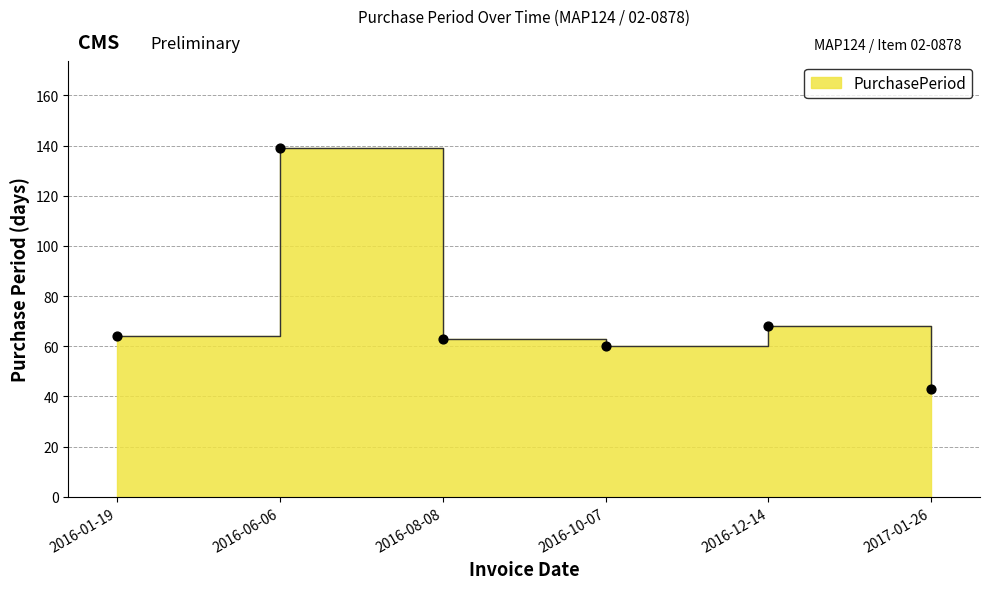

What is the ratio of the value at 2016-12-14 to the value at 2016-08-08?

1.1